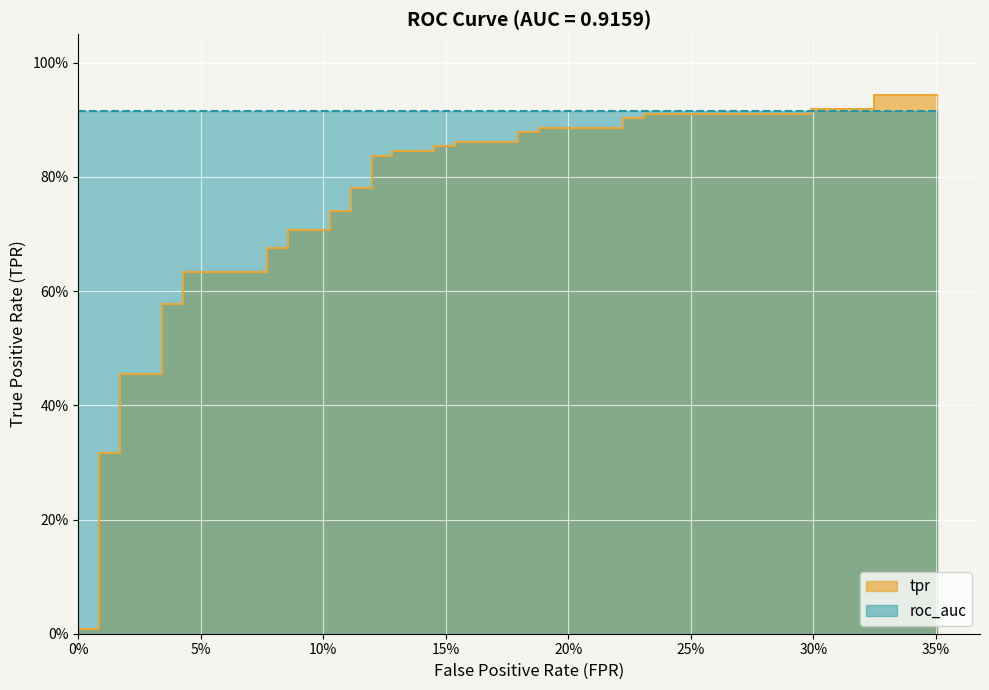

True or false: there are more than 0 points higher than both neighbors.

False